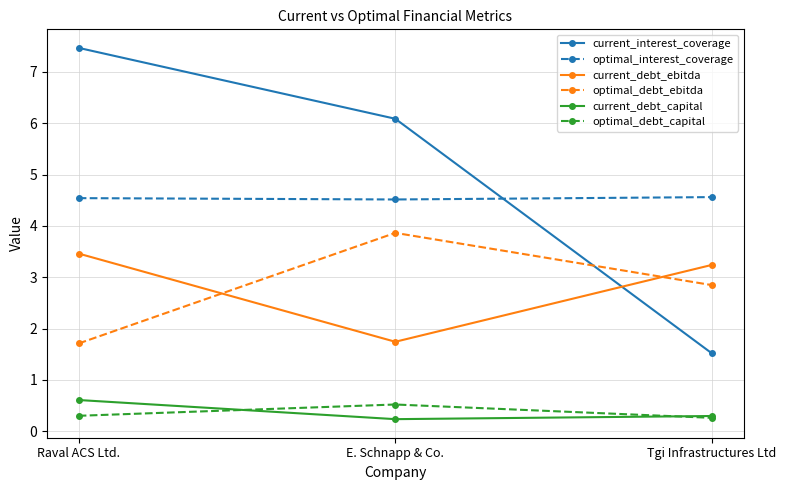

What is the total value across all series at E. Schnapp & Co.?

17.0